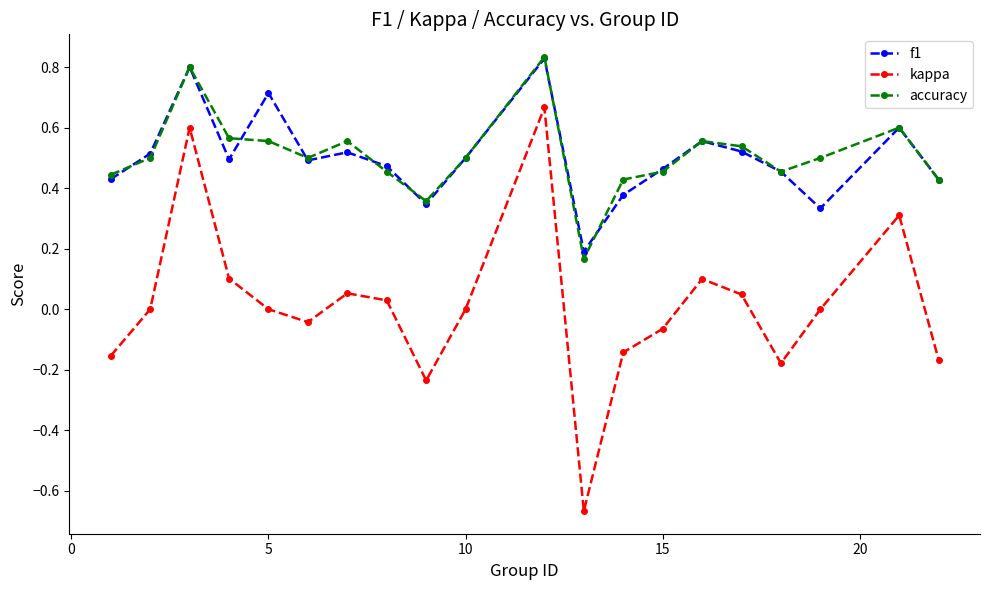

Which series has the largest range (max minus min)?

kappa